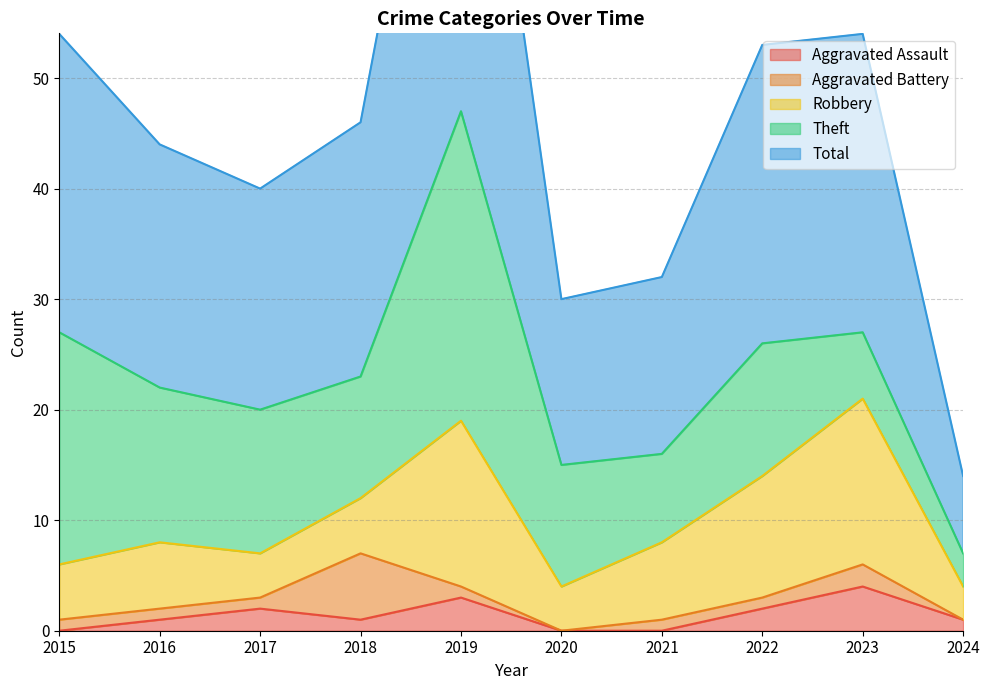

What is the sum of the Total values at 2020 and 2021?

31